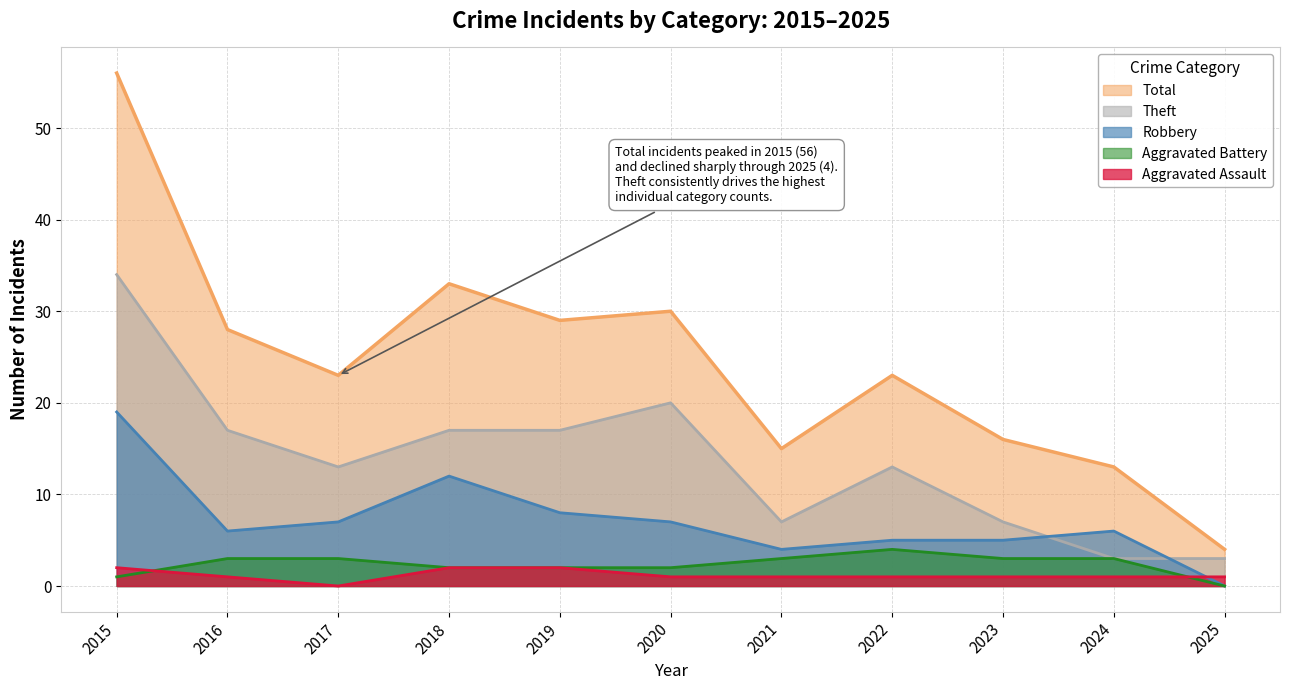

At which category does Theft reach its first local valley?

2017